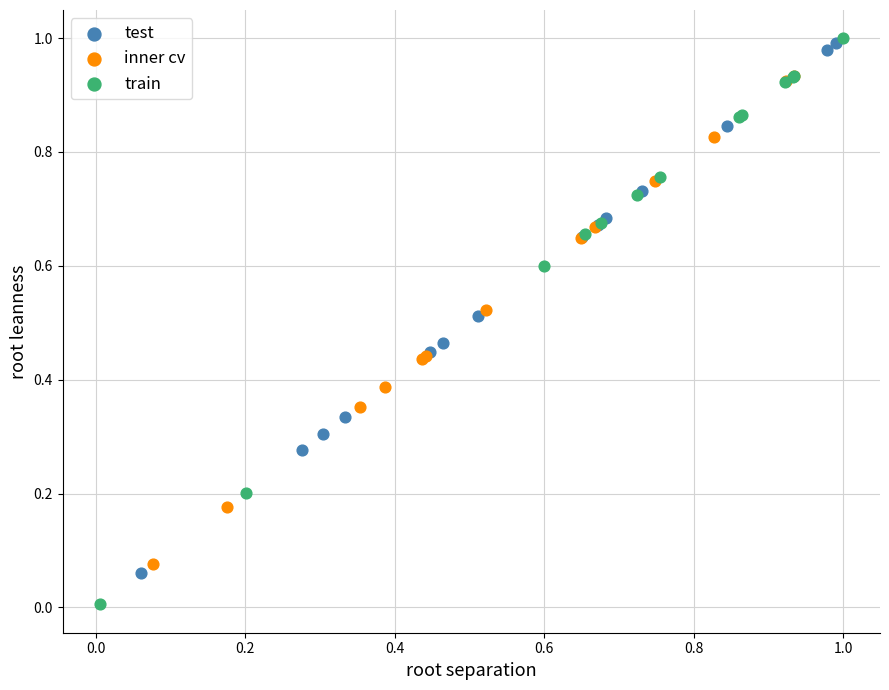

Which series has the largest Y range (max minus min)?

train